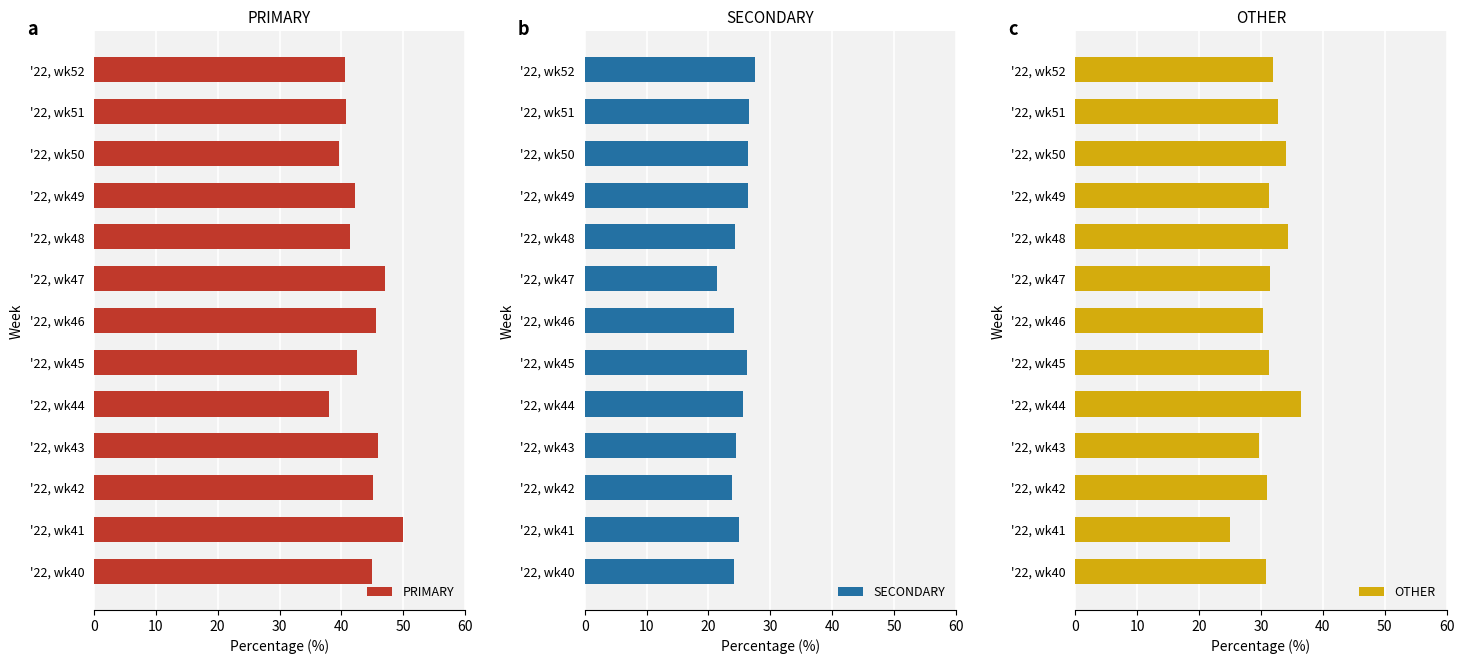

Is it true that OTHER equals 24.1 at '22, wk44?

False